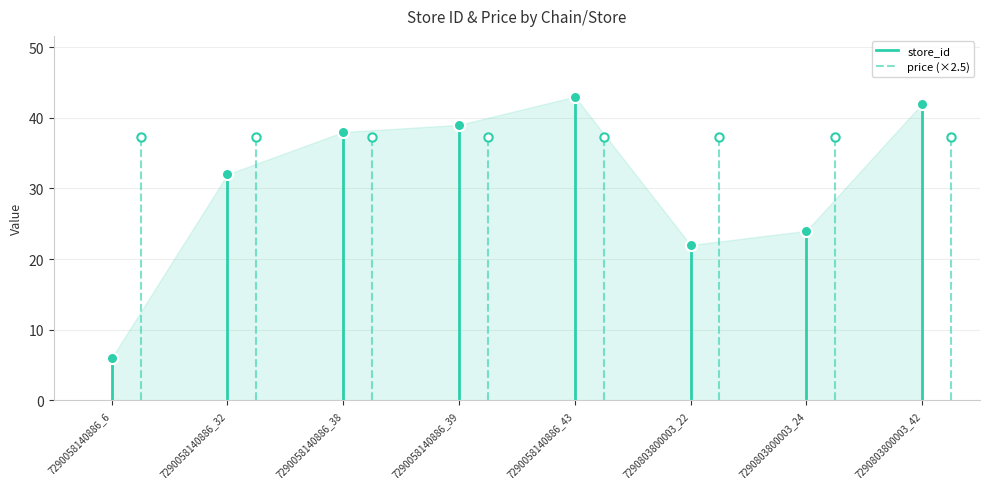

Rank the categories by value from lowest to highest.

7290058140886_6, 7290803800003_22, 7290803800003_24, 7290058140886_32, 7290058140886_38, 7290058140886_39, 7290803800003_42, 7290058140886_43